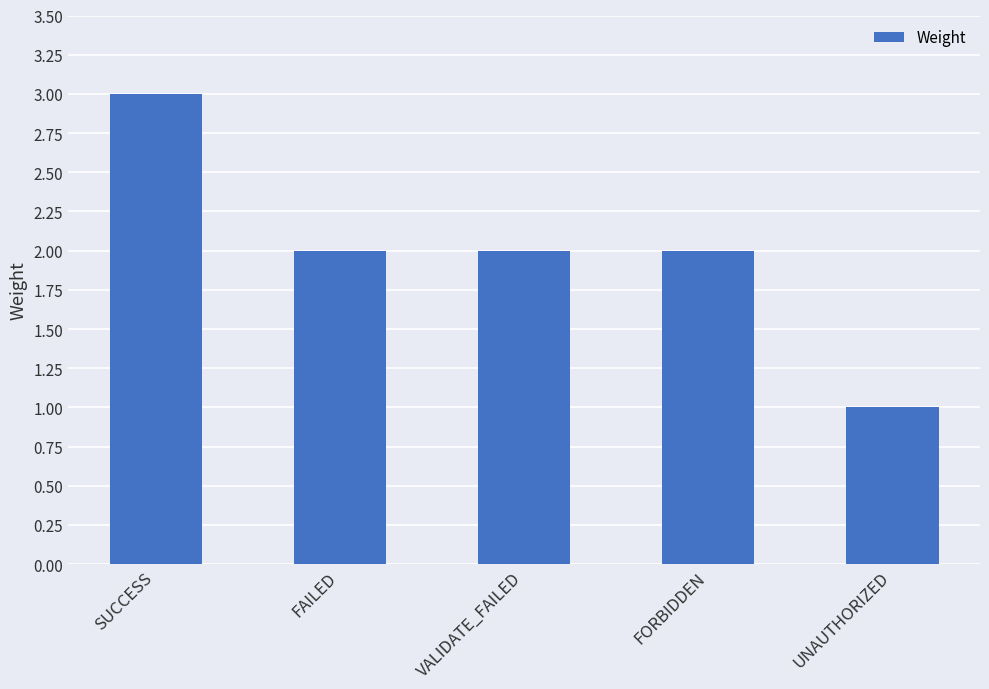

How many bars are there in total?

5